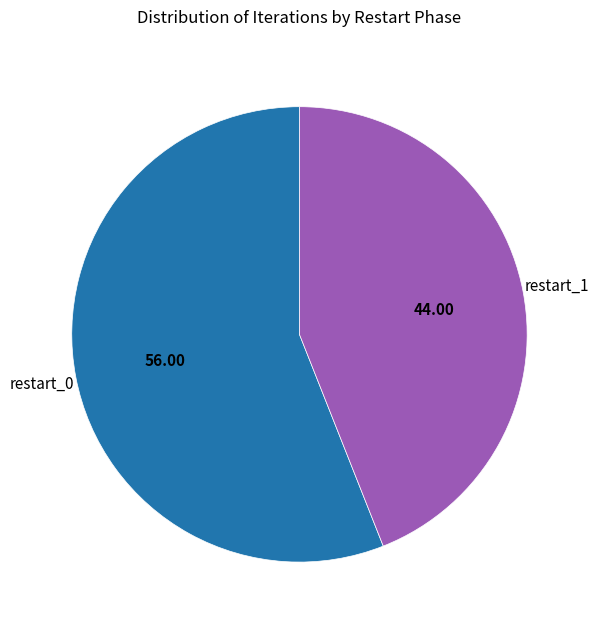

Count the number of slices in the pie.

2